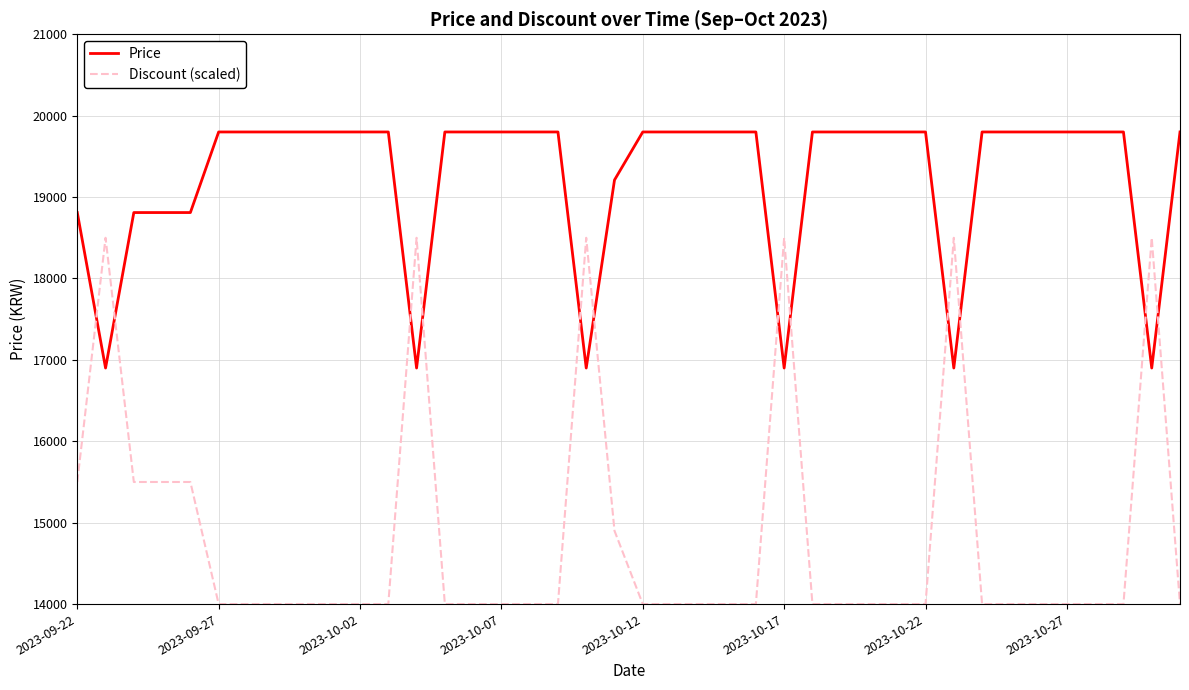

Does the chart have visible grid lines?

Yes